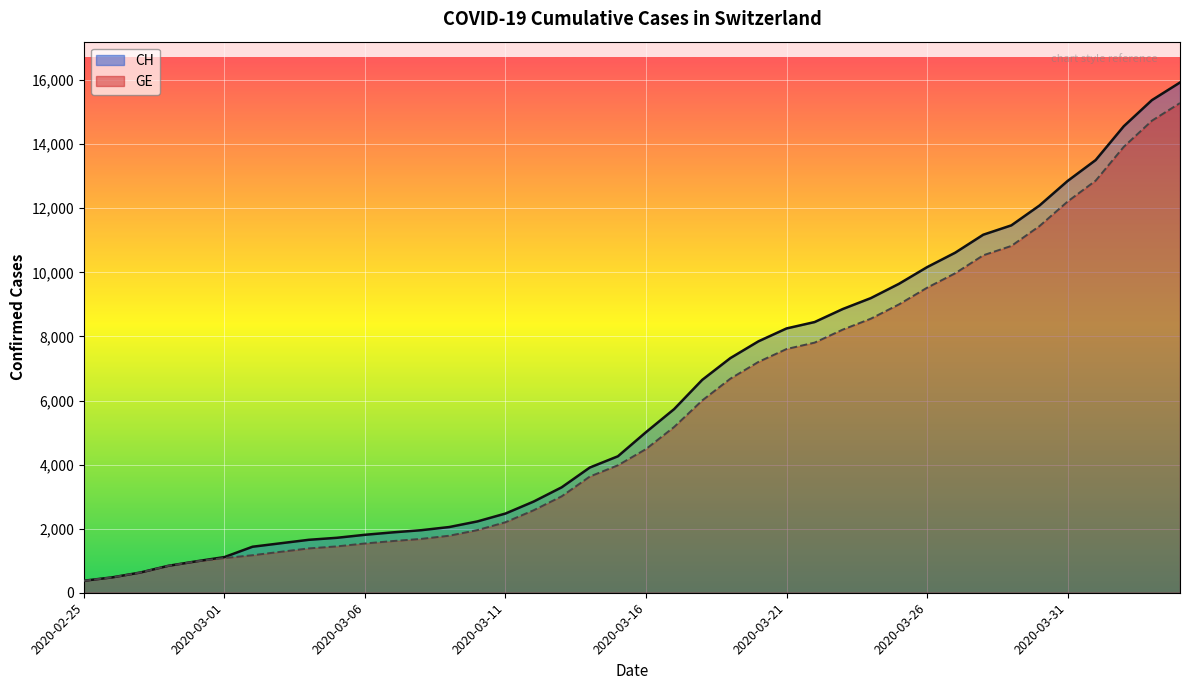

Rank the series by their maximum value, from highest to lowest.

CH (line), GE (line)